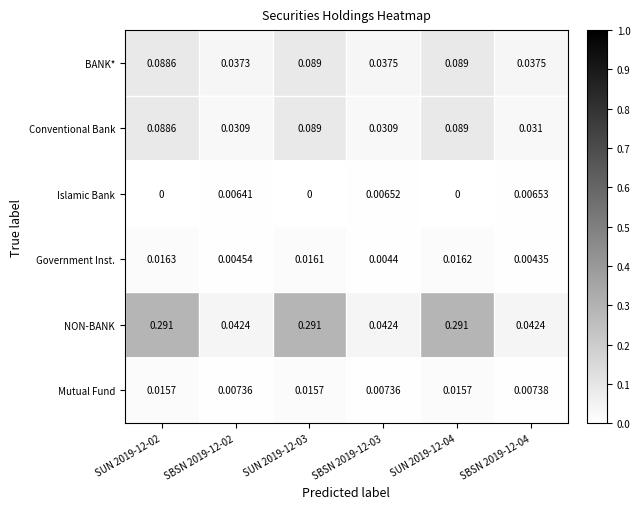

Which series has the largest total across all categories?

NON-BANK